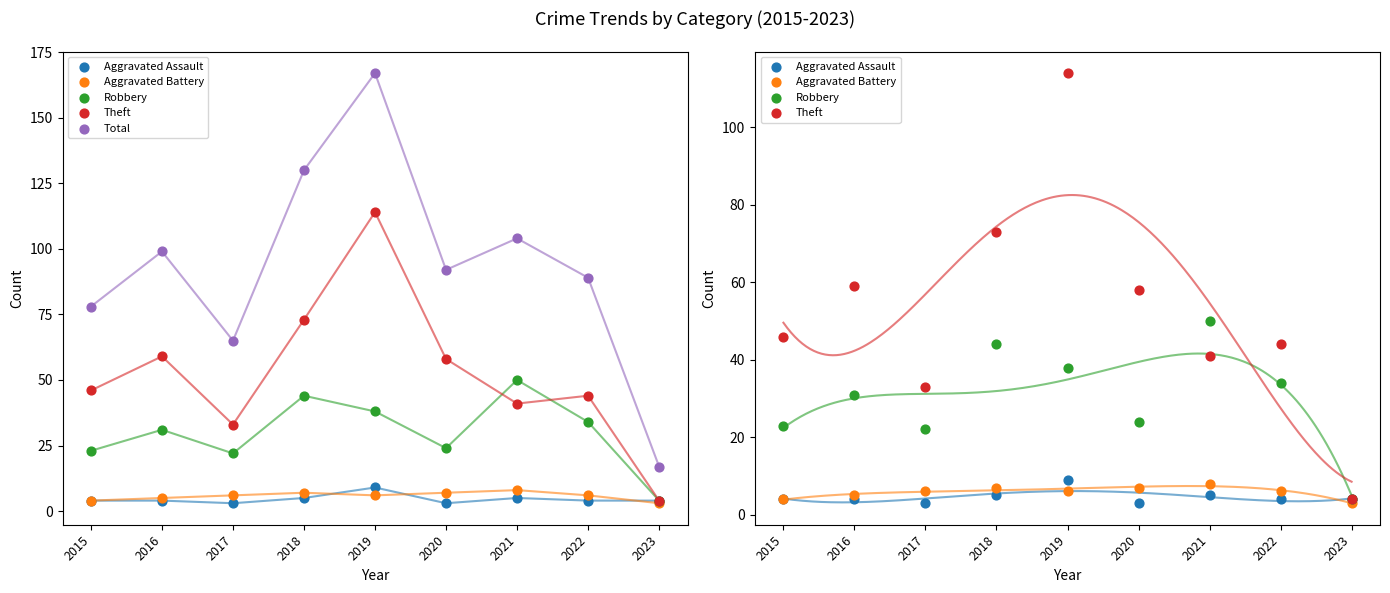

Which series contains the lowest Y value?

Aggravated Assault